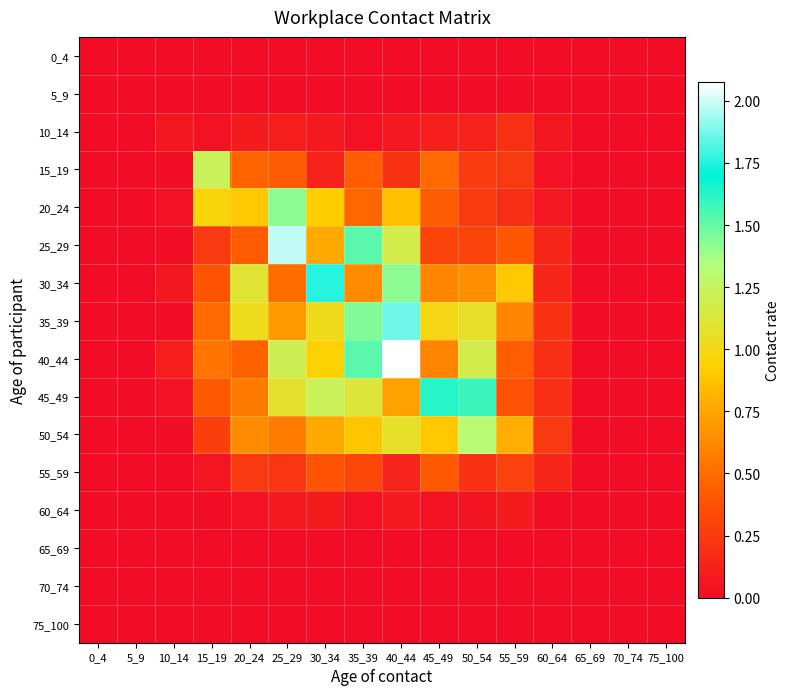

Between 25_29 and 45_49, which series saw the biggest shift?

25_29